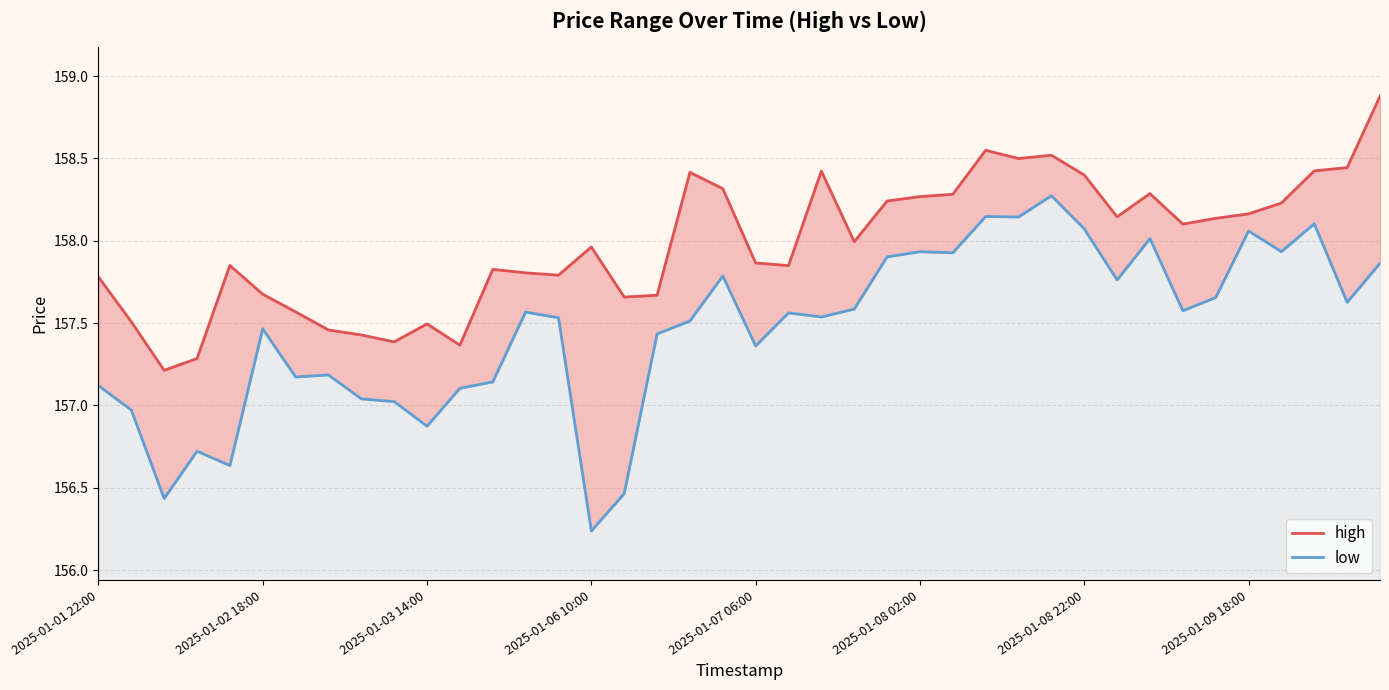

List the series in order of their peak value, lowest first.

low, high